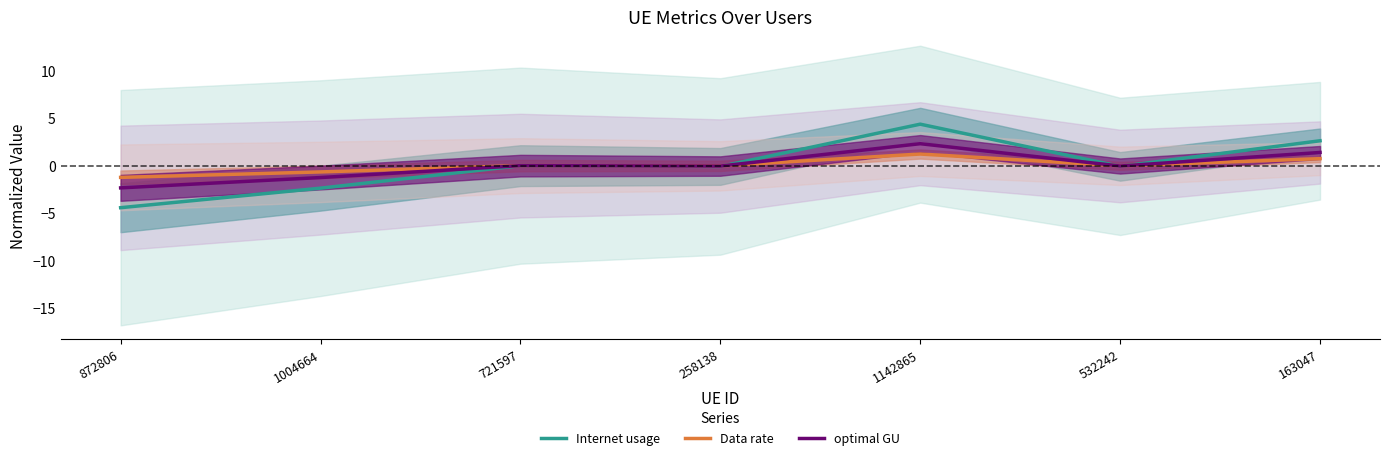

At 532242, list the series in order from smallest to largest.

Internet usage, optimal GU, Data rate